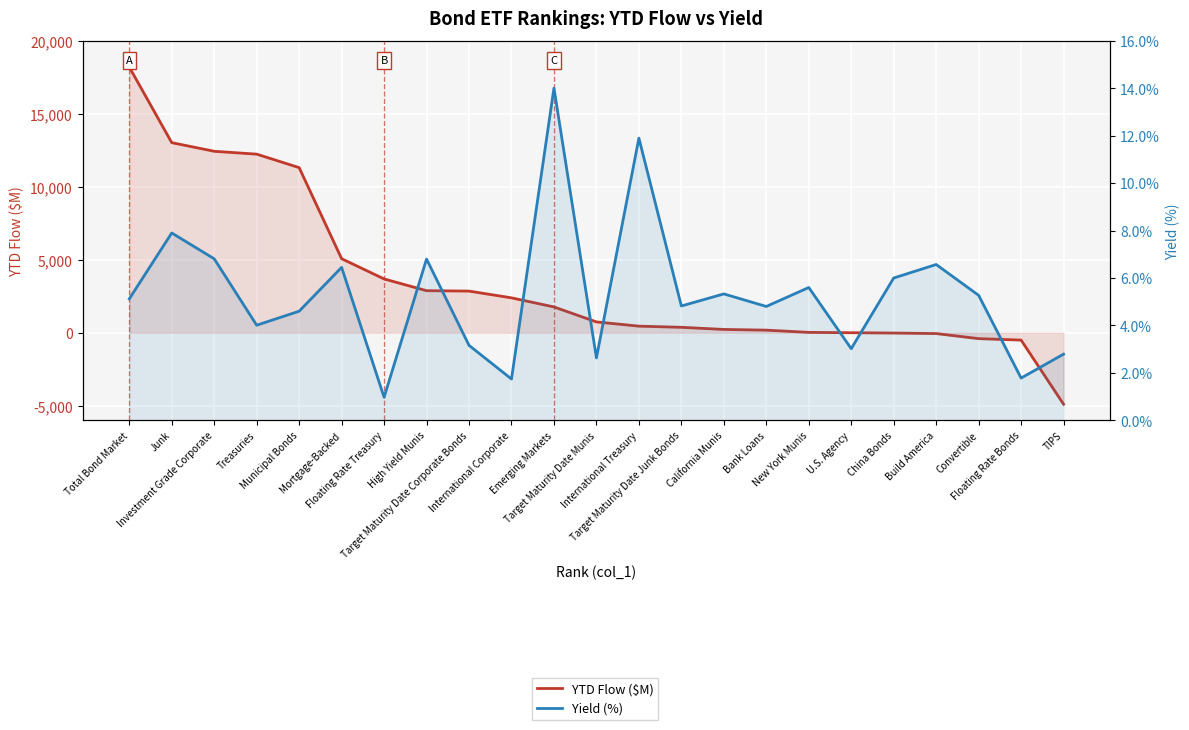

What position from the right is Investment Grade Corporate?

21